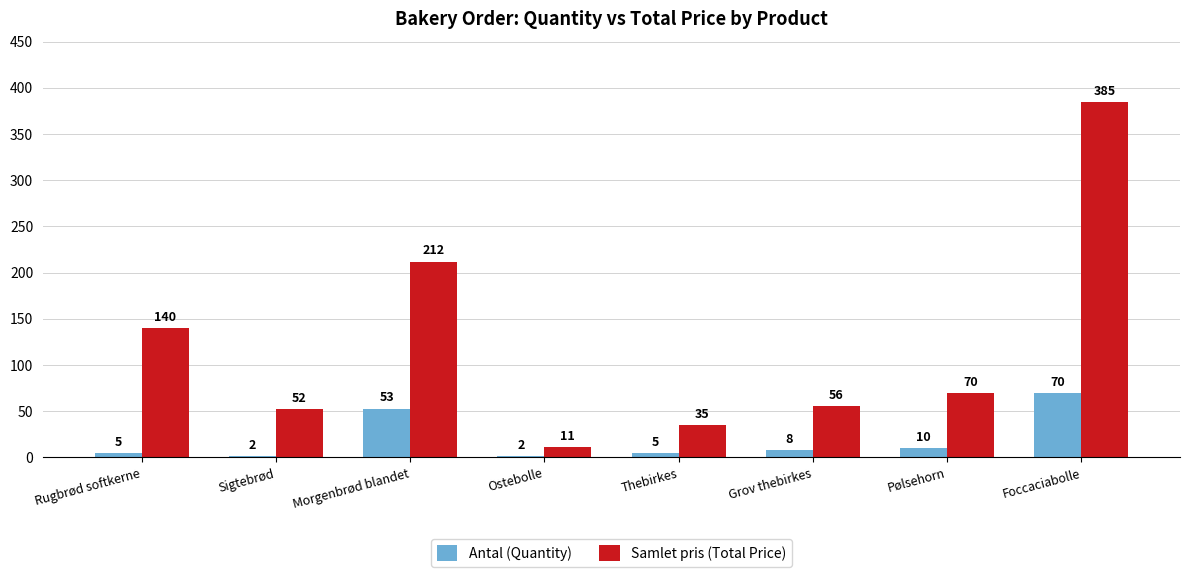

At which label does Antal (Quantity) first exceed 8?

Morgenbrød blandet